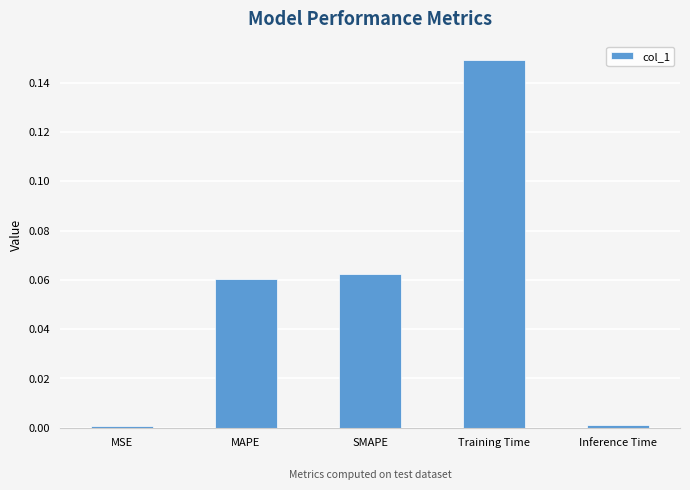

The chart shows a value of 0.0 at MAPE. True or false?

False